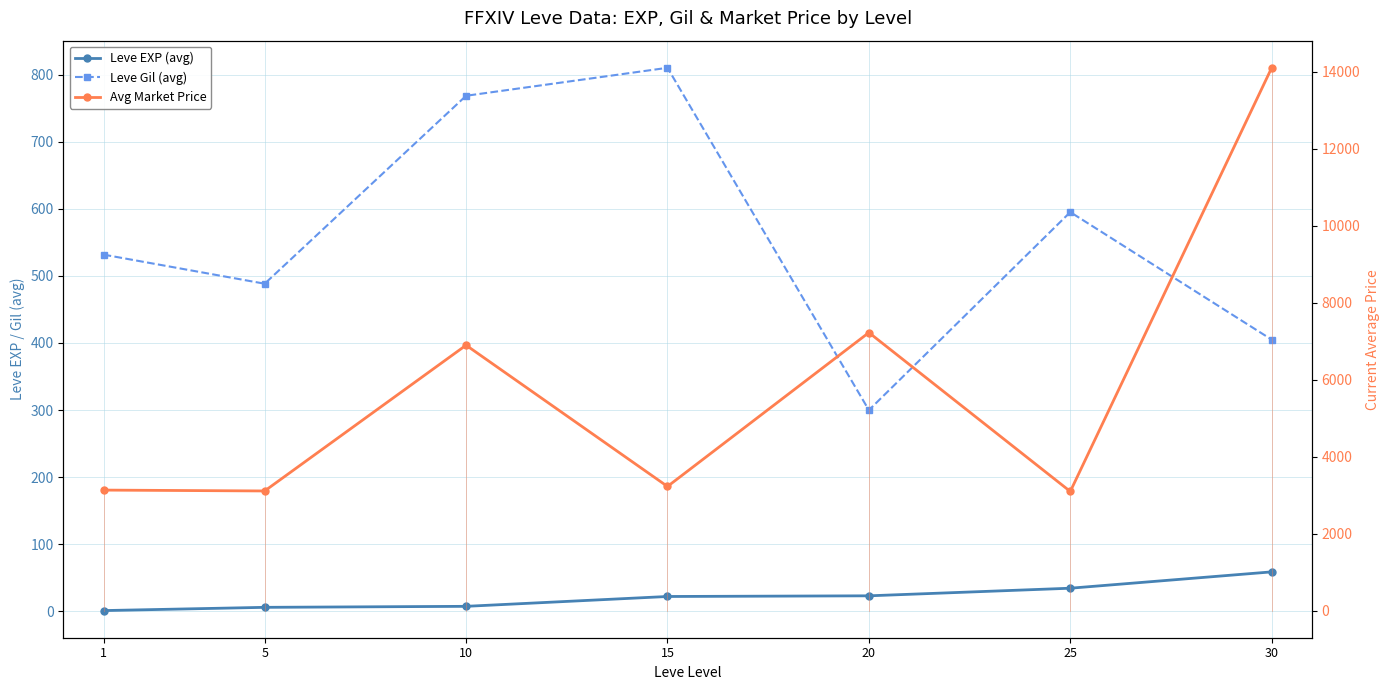

How many lines are shown in the chart?

3